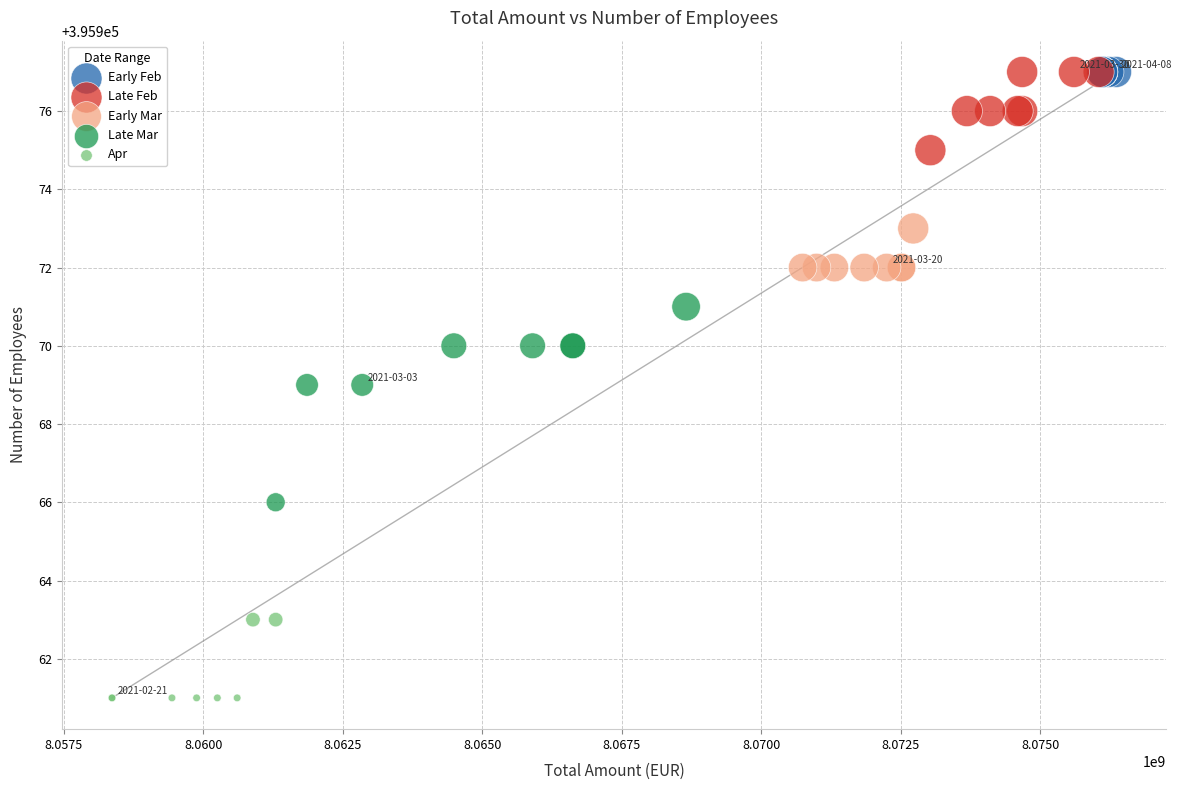

Which series contains the lowest Y value?

Apr